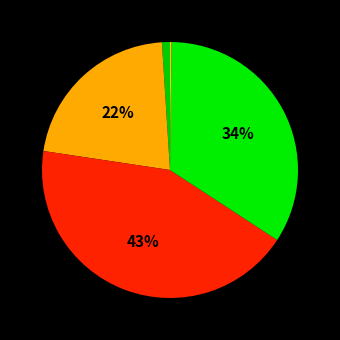

How many slices are in this pie chart?

5